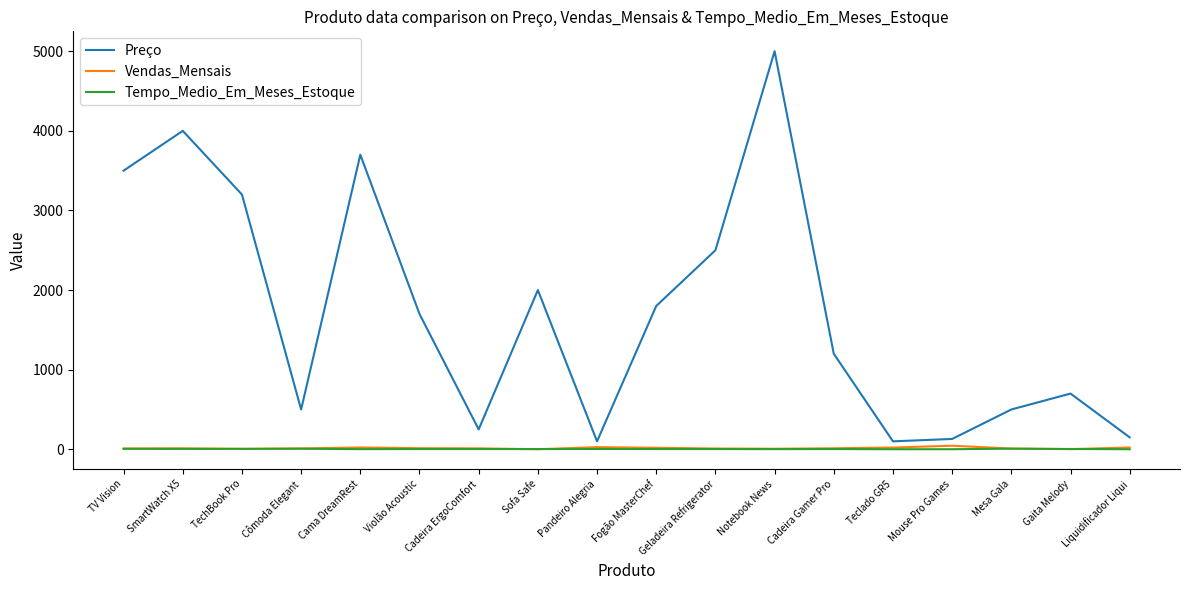

What is the average value of the Vendas_Mensais series?

15